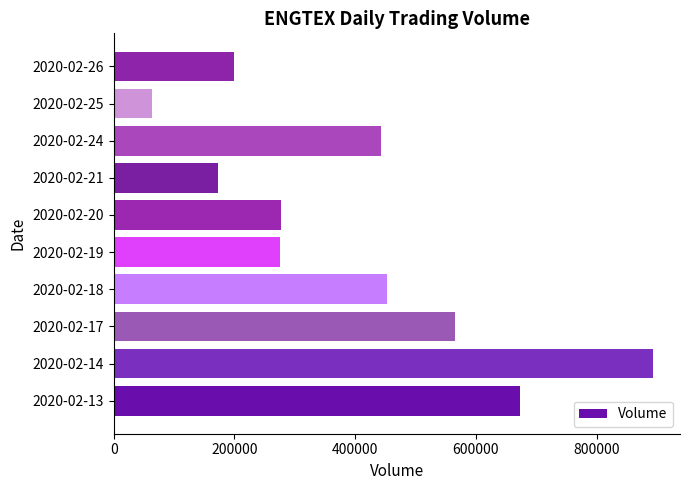

What is the minimum value shown in the chart?

62800